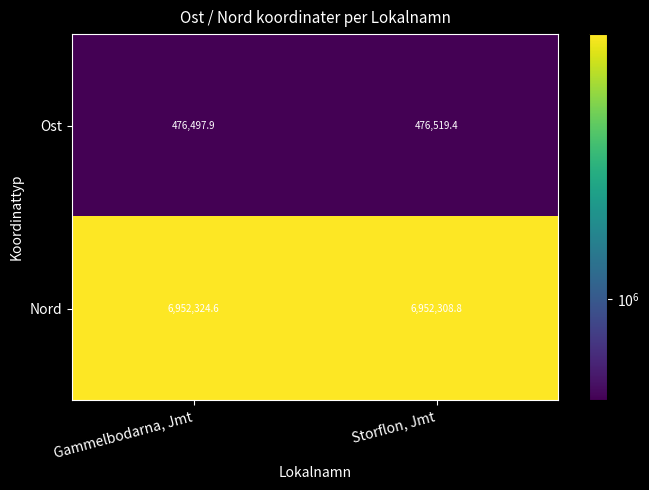

Reading right to left, extract all data points from this chart.

Ost: 476519.4	476497.9
Nord: 6952308.8	6952324.6